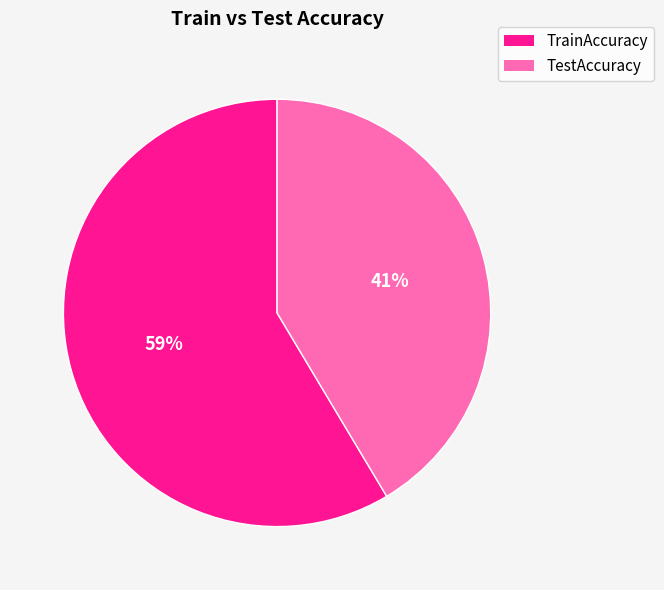

To the nearest percent, what is the combined percentage of TestAccuracy and TrainAccuracy?

100%